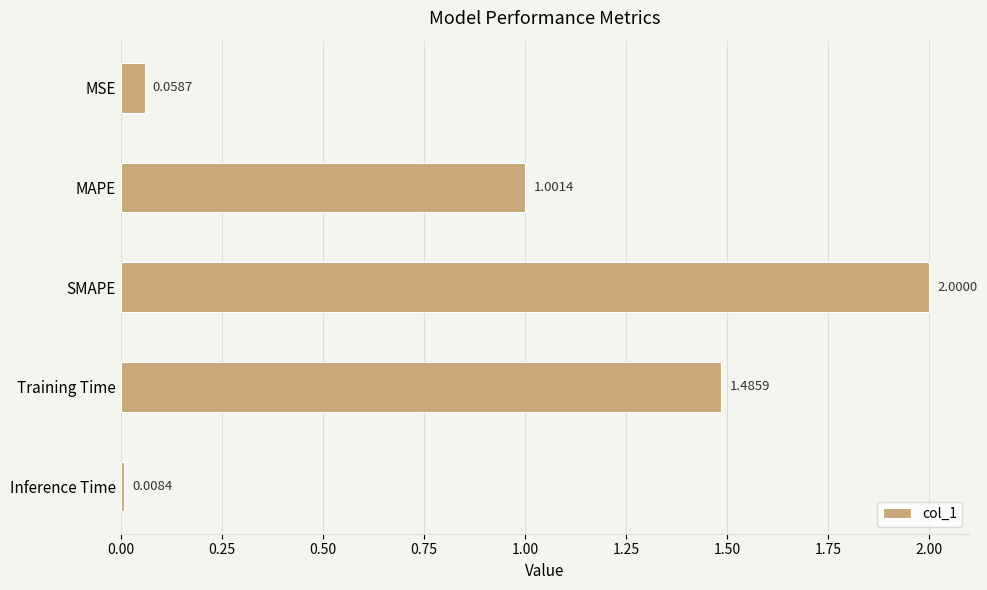

What is the change in value from MAPE to Inference Time?

-1.0